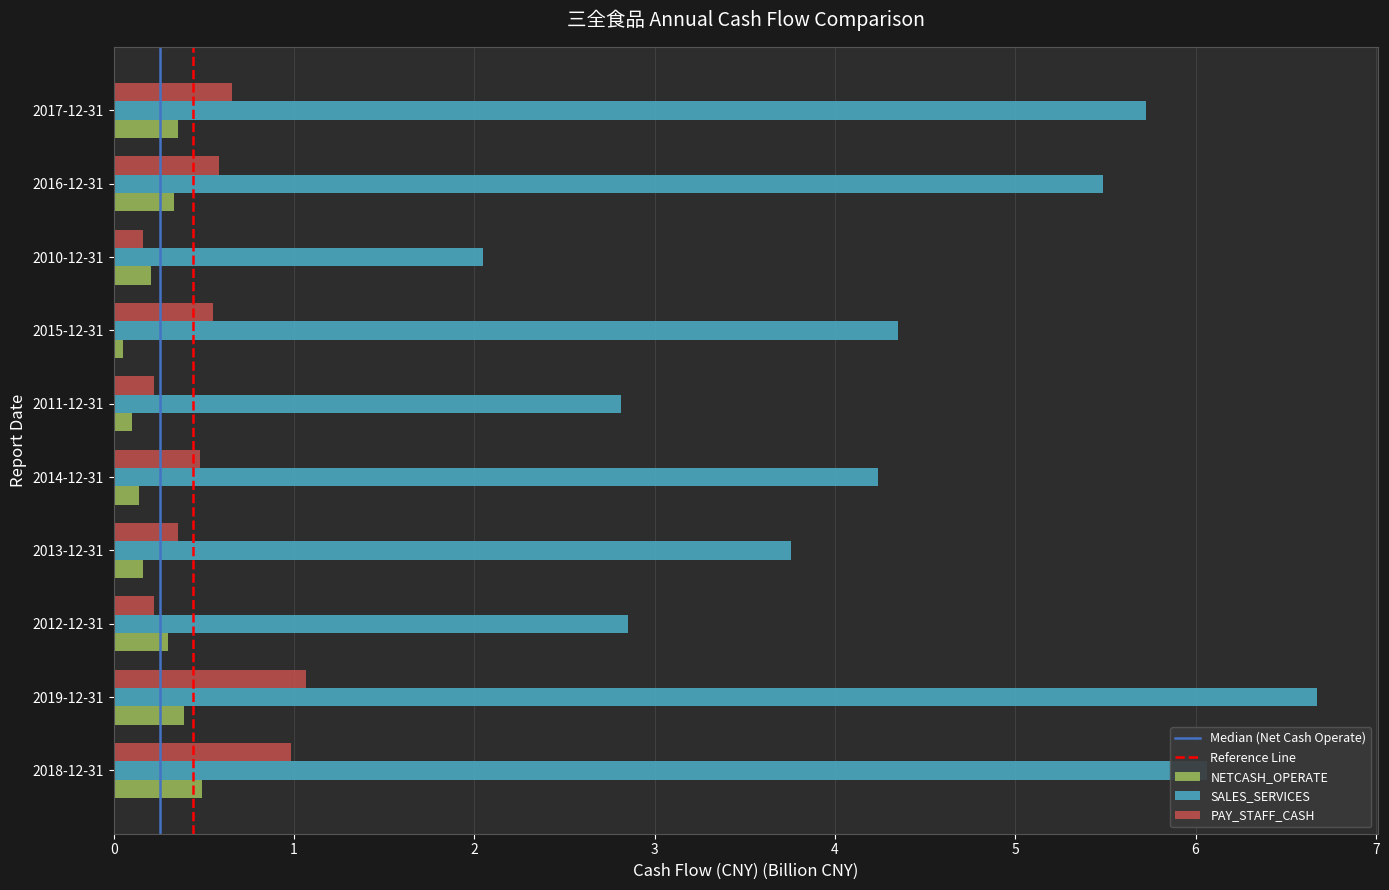

The PAY_STAFF_CASH series shows 0.2 at 2012-12-31. True or false?

True